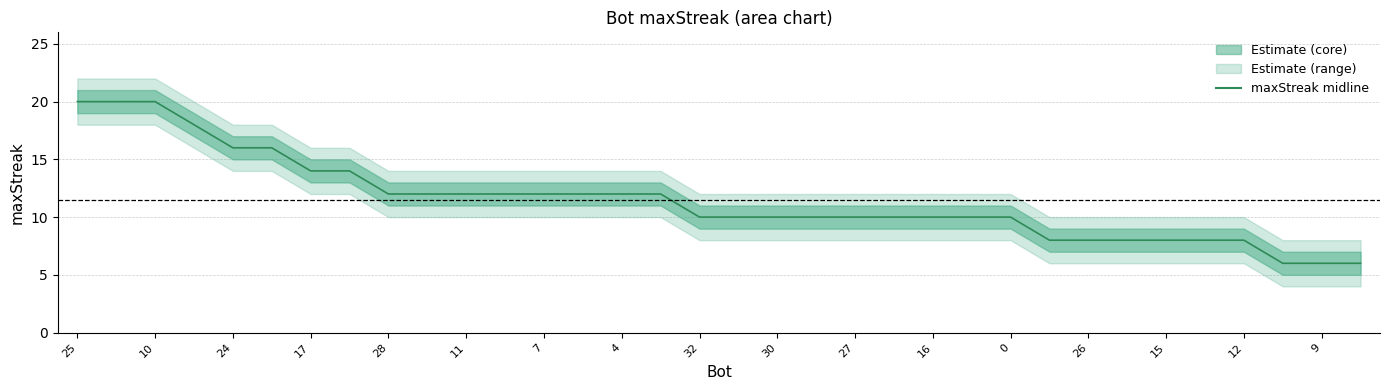

At which label is the value closest to 13?

17